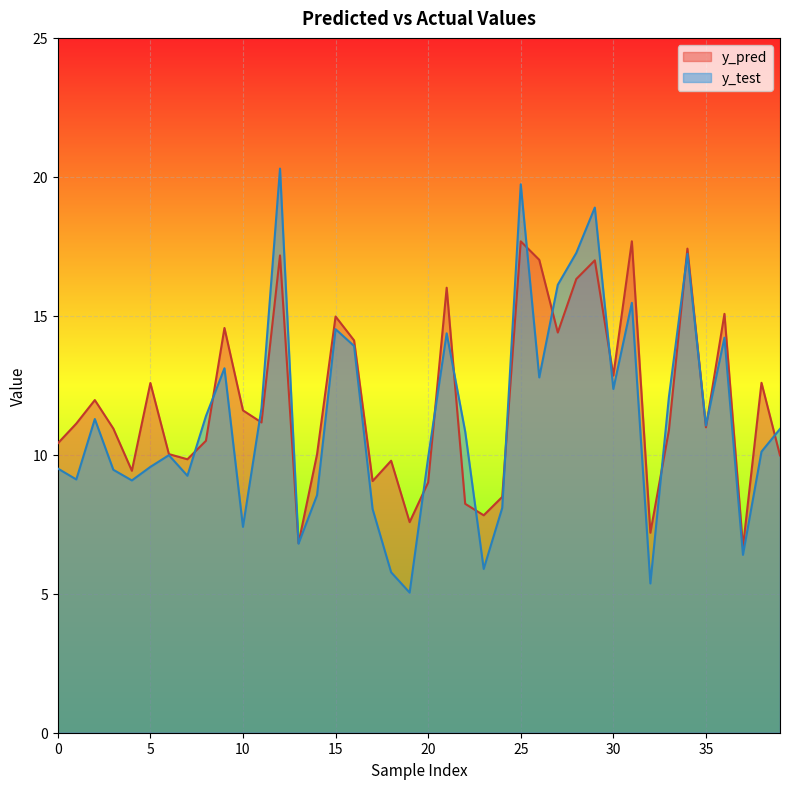

How many data points in y_test are less than 10?

18